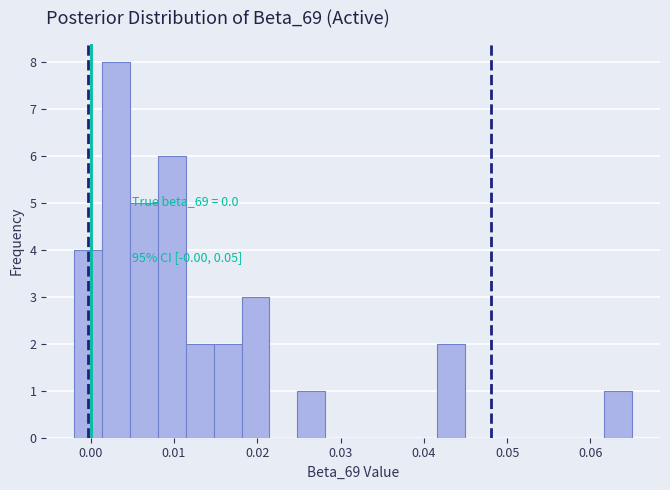

Read against the x-axis, roughly where is the centre of the tallest bar?

0.003